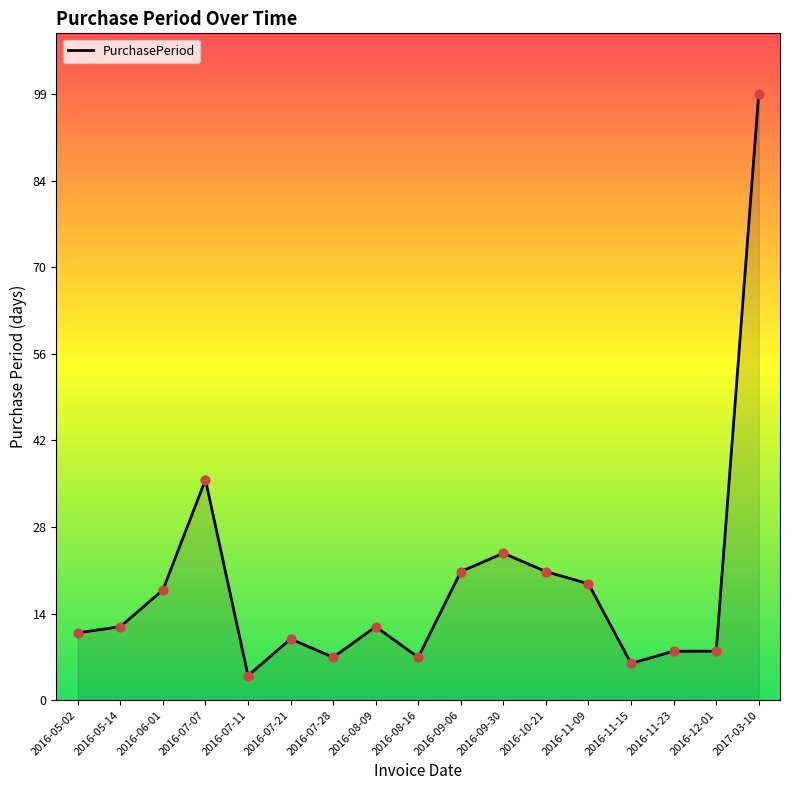

What is the change in value from 2016-08-09 to 2017-03-10?

+87